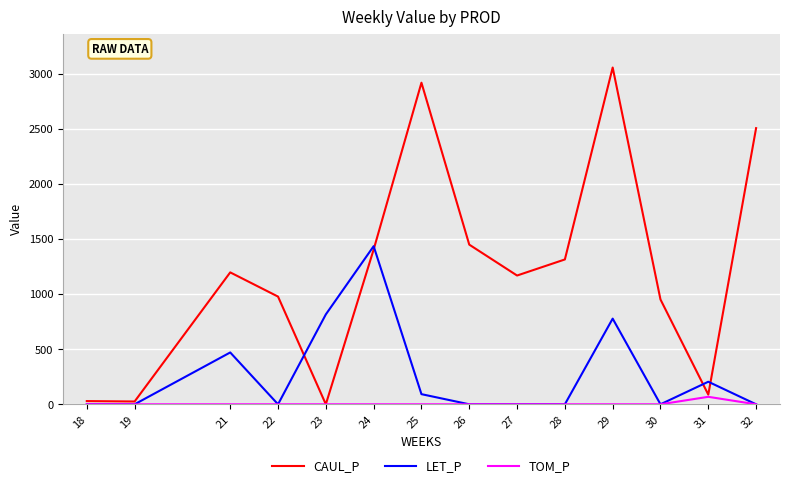

What is the difference between the maximum and minimum values in the LET_P series?

1436.4